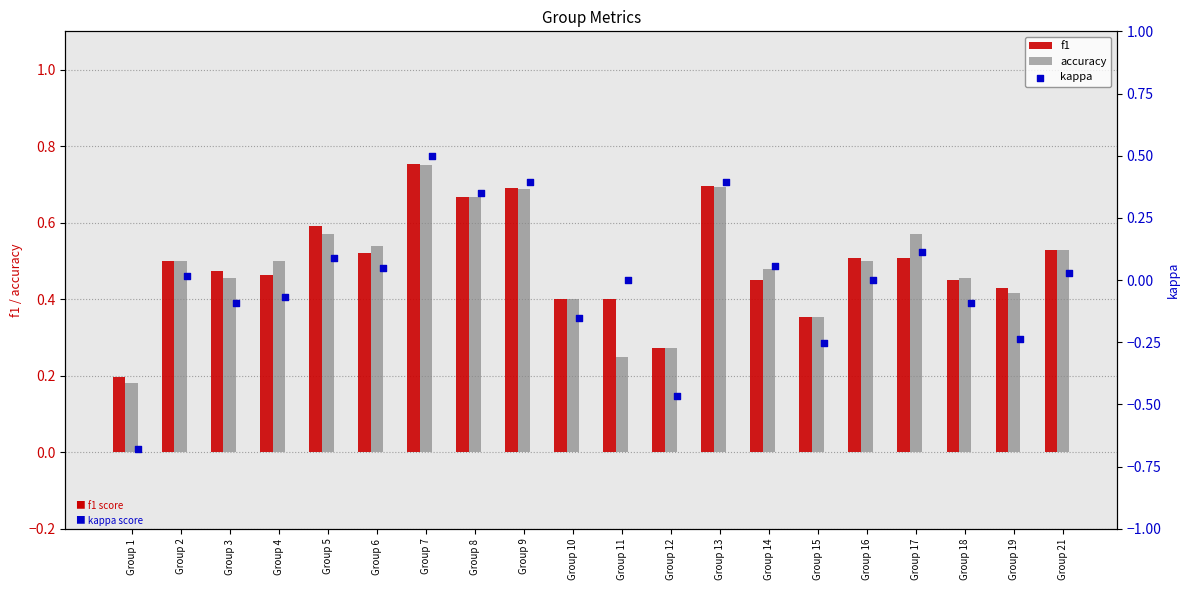

Which series has the largest total across all categories?

f1